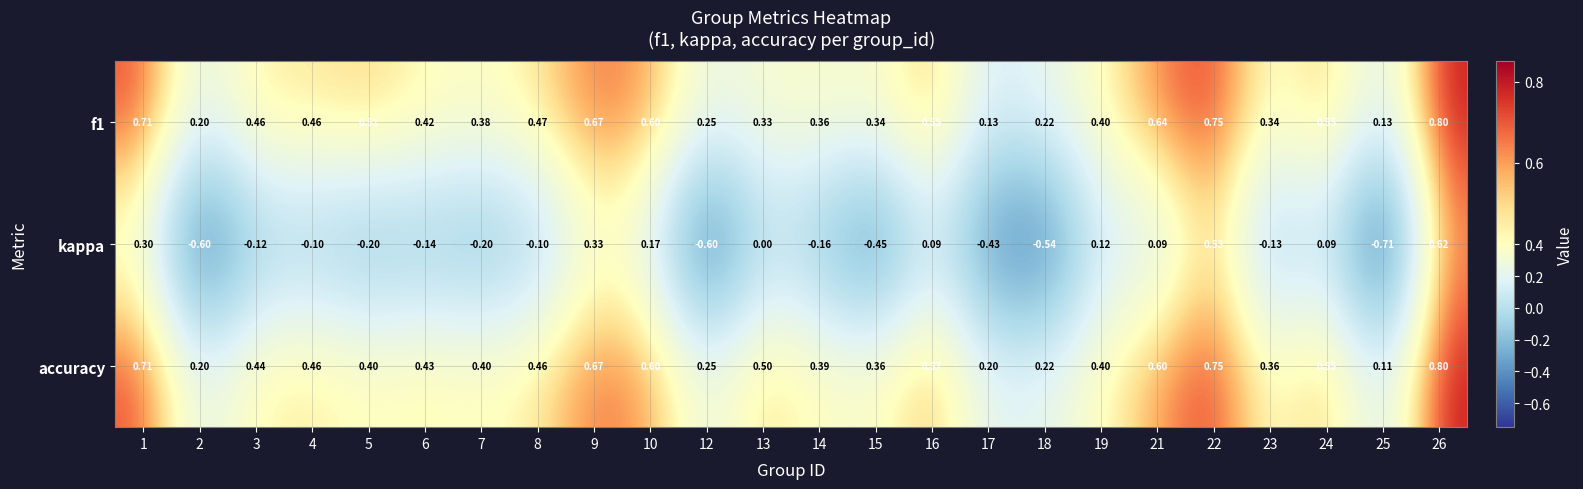

Which series has the largest total across all categories?

accuracy